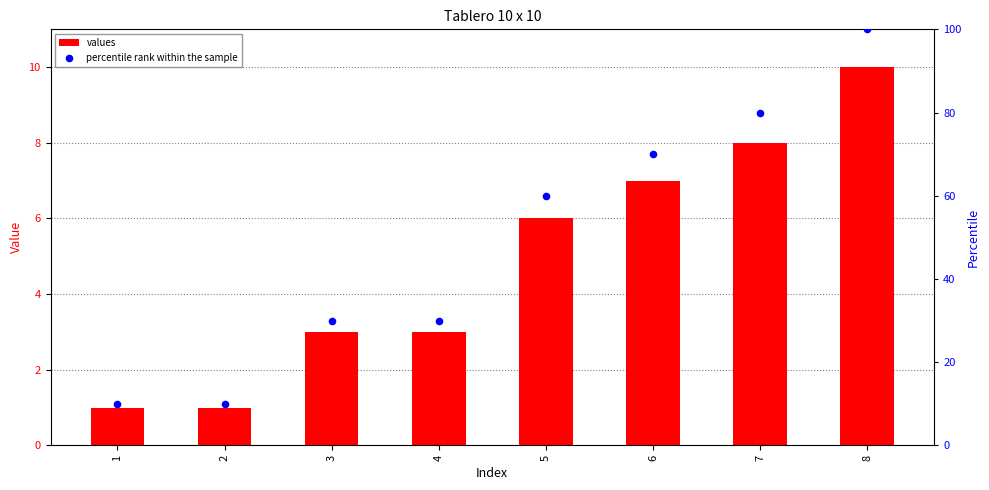

Which series contains the highest Y value?

percentile rank within the sample